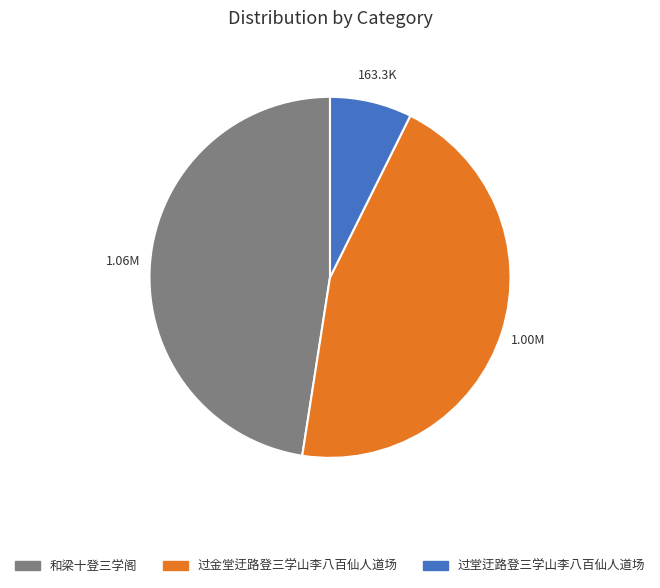

Is 过金堂迂路登三学山李八百仙人道场 the majority of the pie?

No